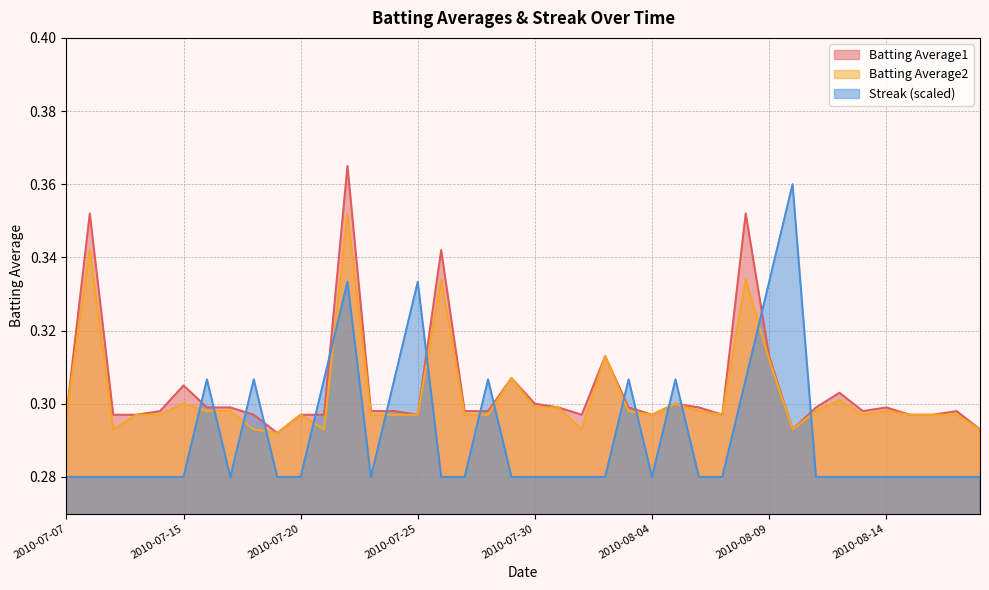

What is the lowest value of the Batting Average2 series?

0.3